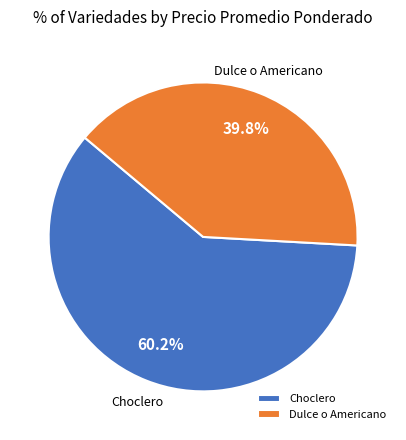

Is there any slice that represents more than half of the pie?

Yes